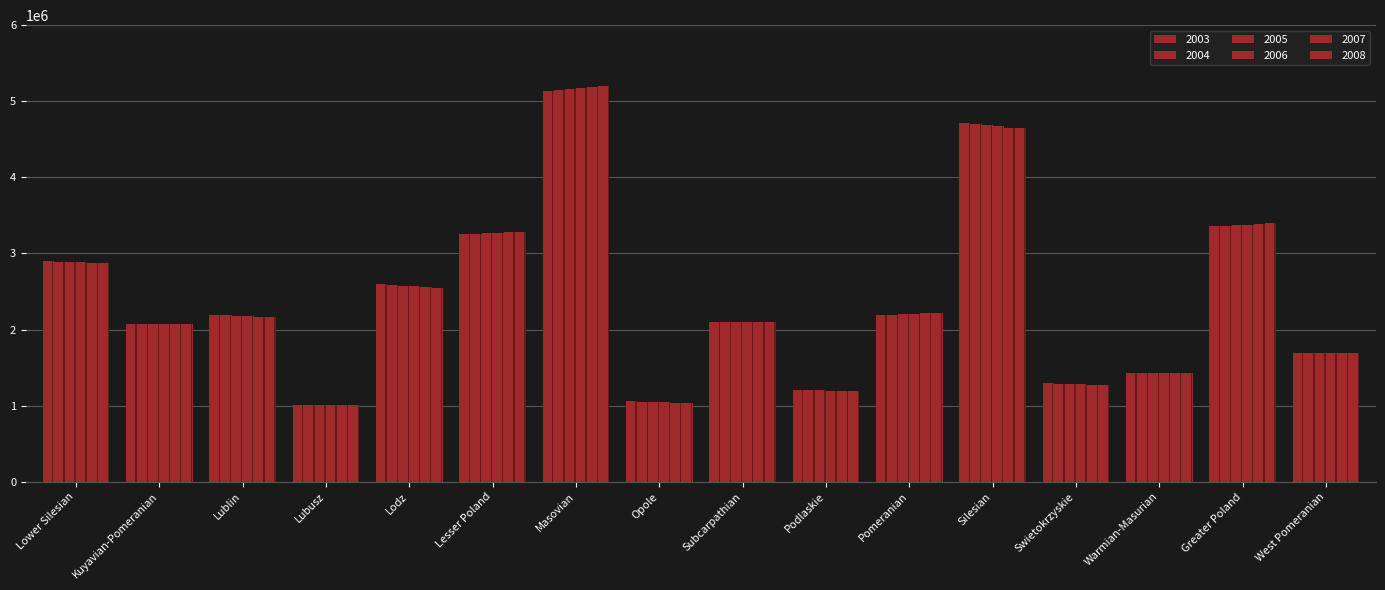

At Kuyavian-Pomeranian, list the series in order from smallest to largest.

2007, 2006, 2008, 2003, 2005, 2004